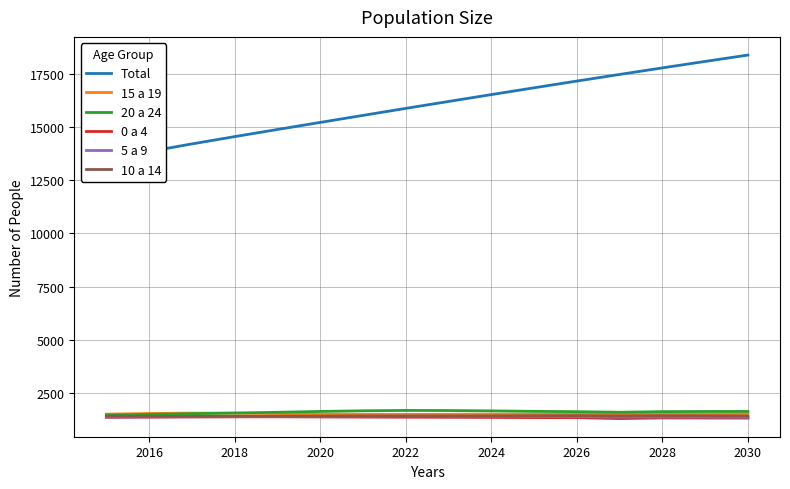

Is it true that 15 a 19 equals 1498 at 2028?

True